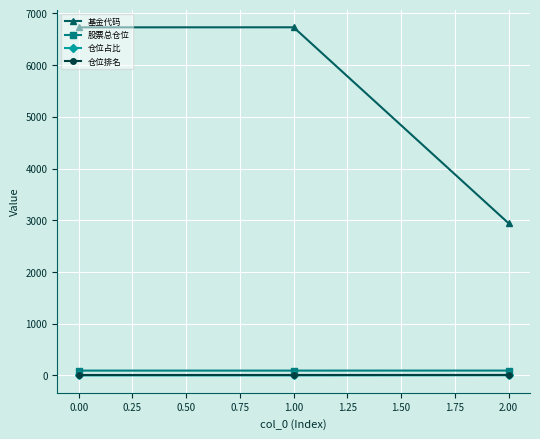

Is the value of 基金代码 at 2.00 greater than the value of 股票总仓位 at 0.00?

Yes